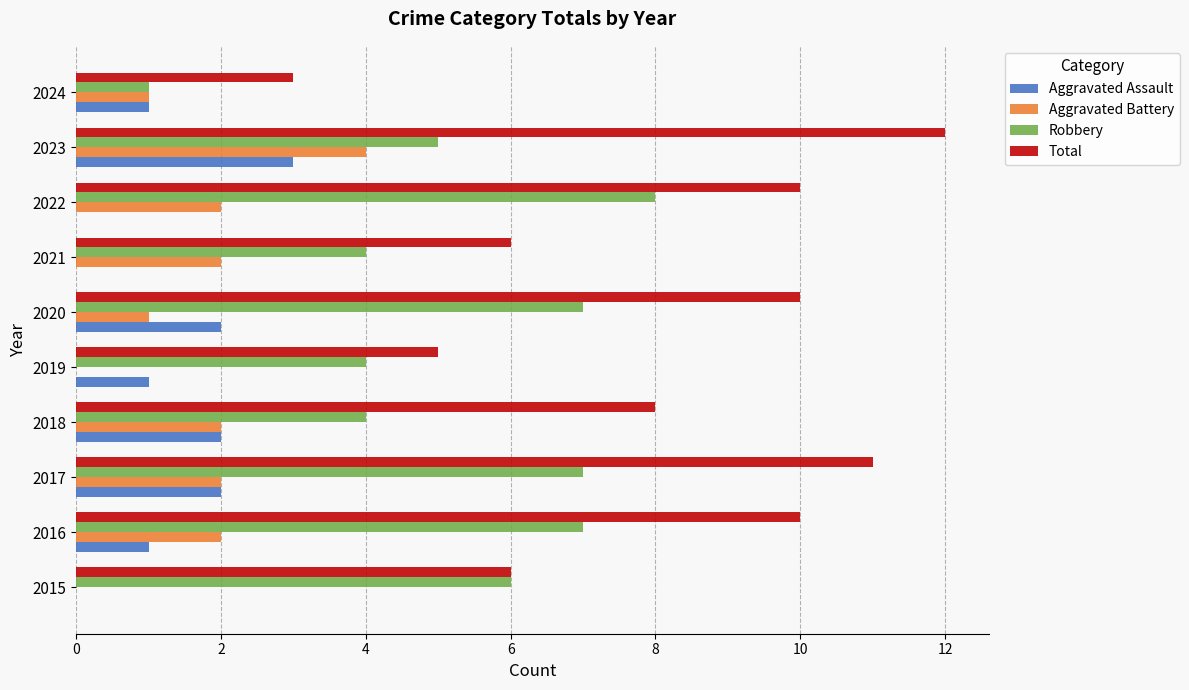

At which category is the sum across all series the highest?

2023